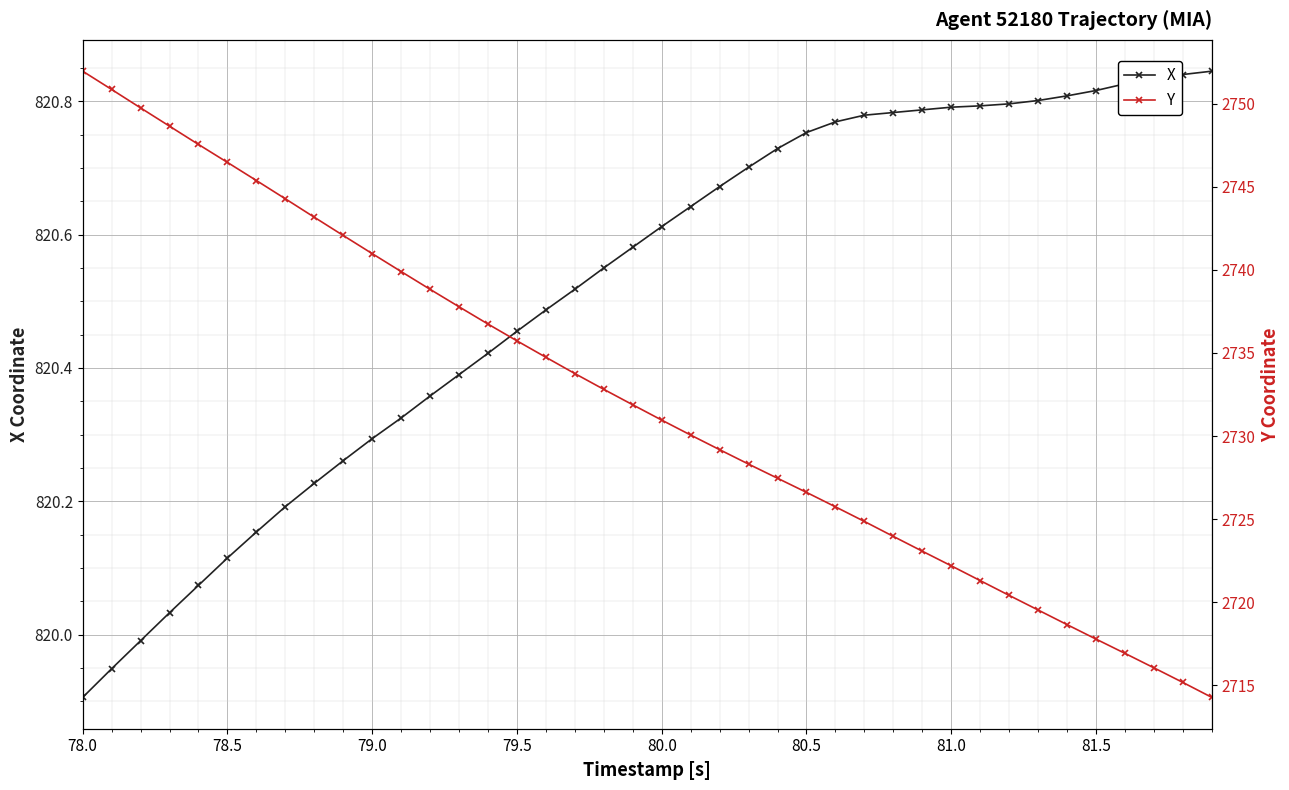

Which category has the lowest value in the X series?

78.0